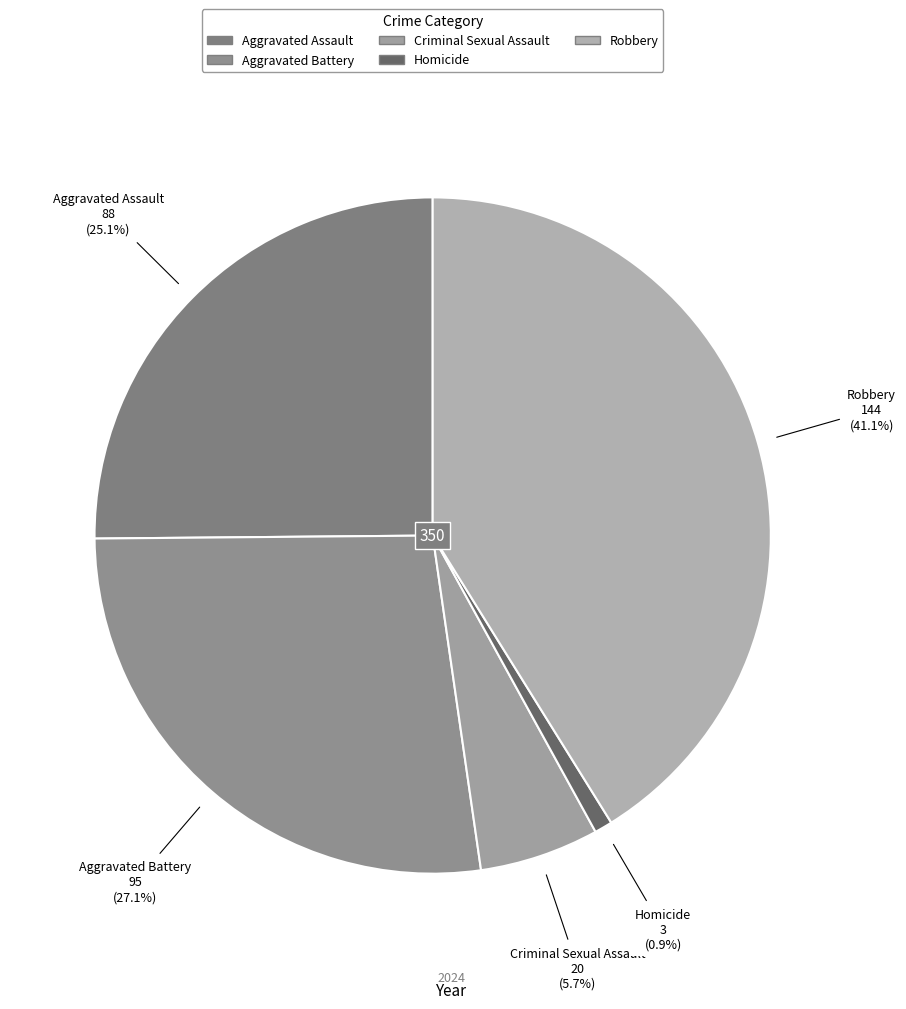

How many segments does this pie chart have?

5